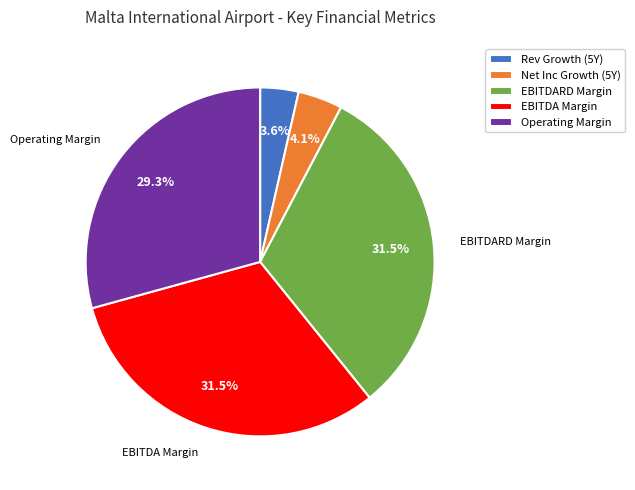

Is there a majority slice in this chart?

No